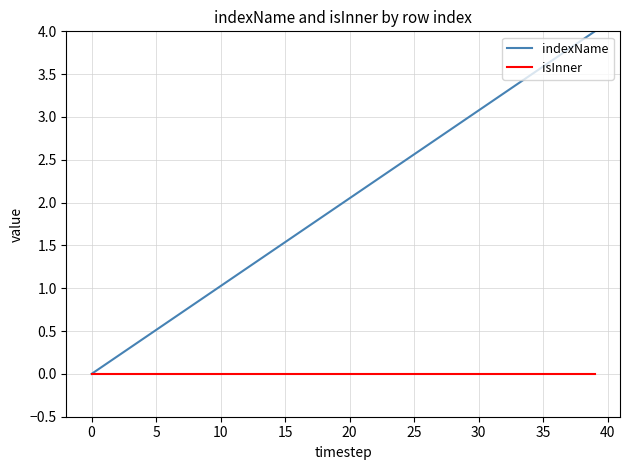

True or false: indexName has more than 1 points higher than both neighbors.

False